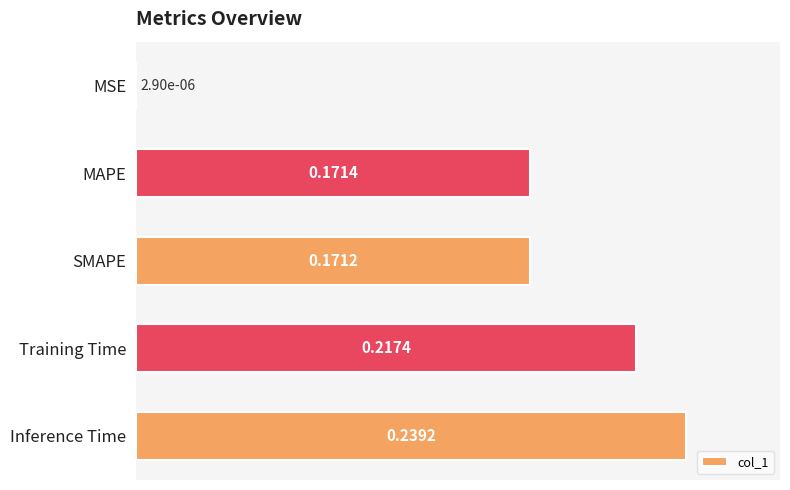

Which has a higher value, Inference Time or Training Time?

Inference Time